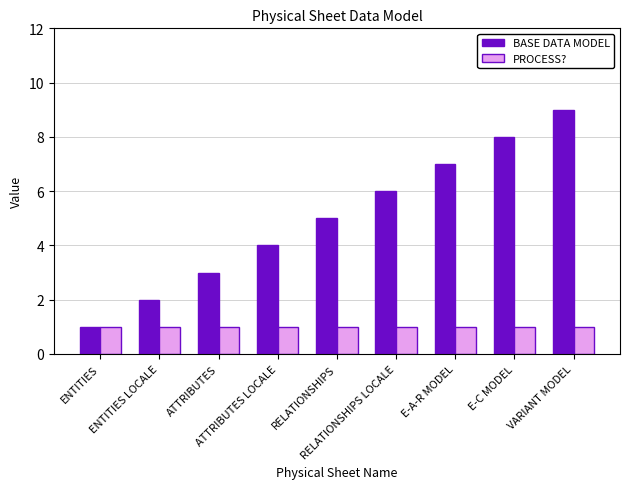

What is the label of the 2nd bar from the left?

ENTITIES LOCALE